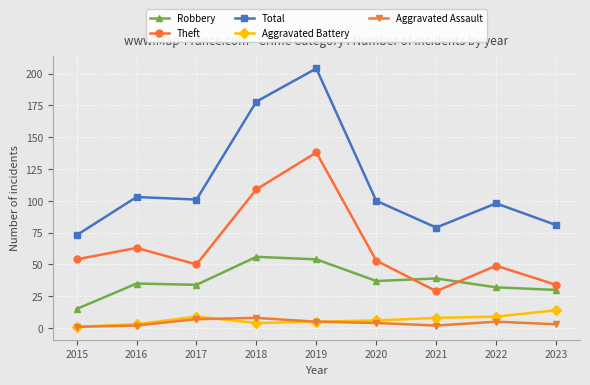

What is the lowest value of the Total series?

73